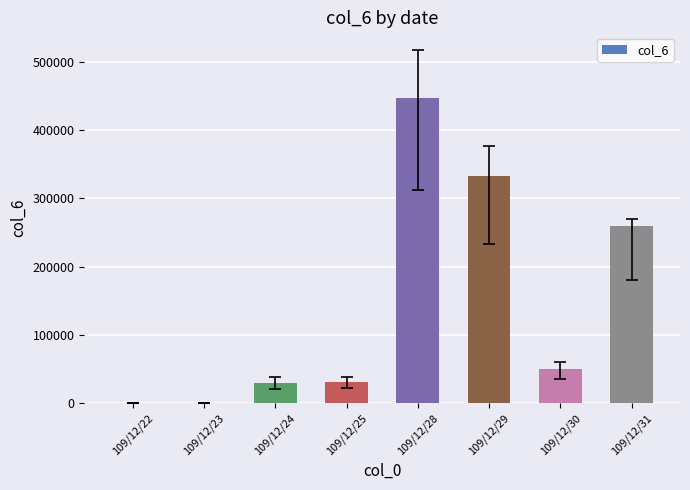

The value at 109/12/29 is 332600. True or false?

True